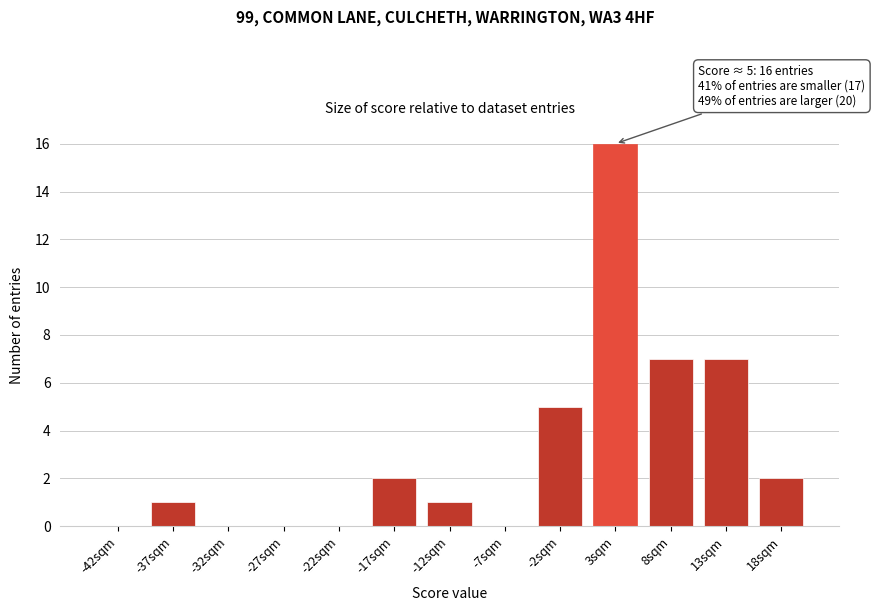

Reading left to right, extract all data points from this chart.

-42sqm=0	-37sqm=1	-32sqm=0	-27sqm=0	-22sqm=0	-17sqm=2	-12sqm=1	-7sqm=0	-2sqm=5	3sqm=16	8sqm=7	13sqm=7	18sqm=2